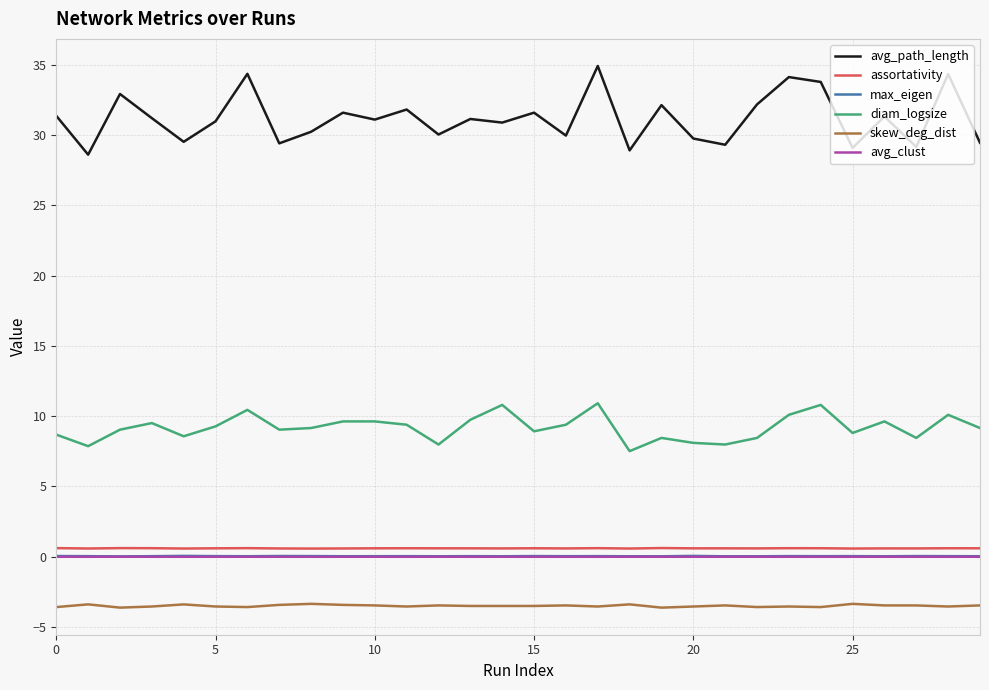

True or false: avg_path_length and max_eigen cross at least once.

False